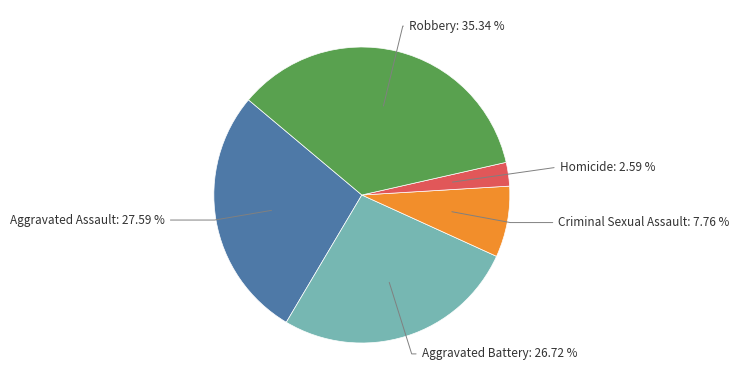

Does any single category account for the majority?

No